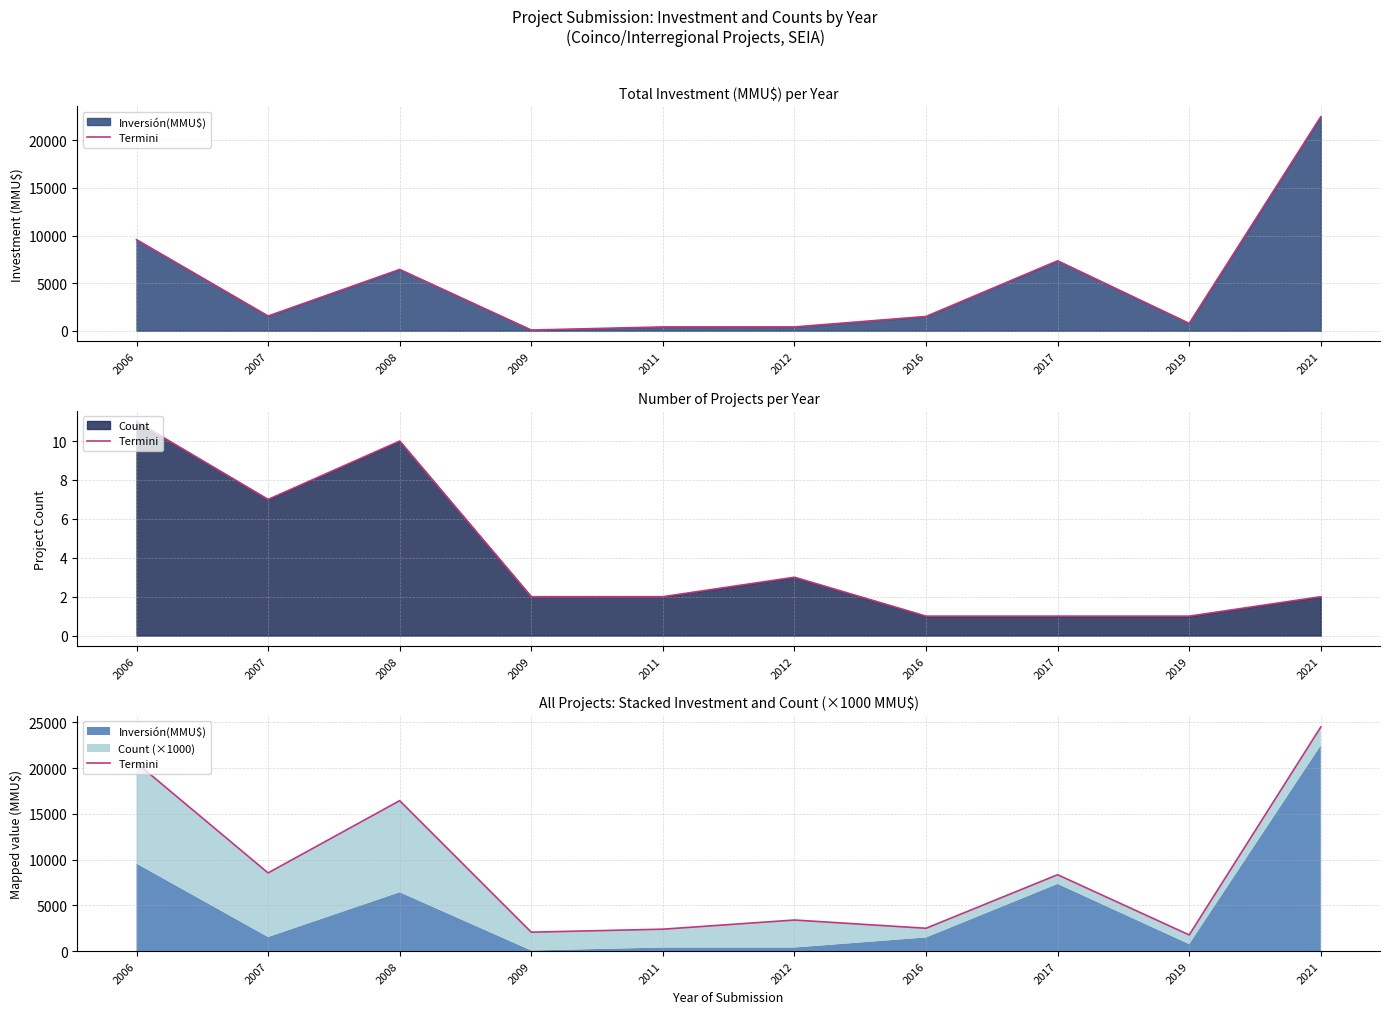

How many lines are shown in the chart?

1